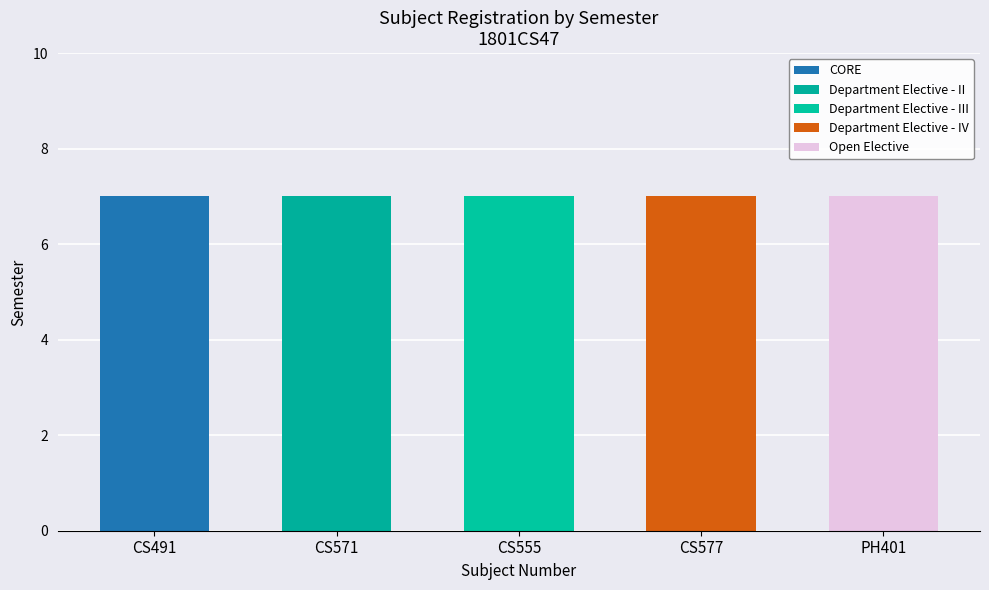

True or false: Open Elective has a value of 2 at CS555.

False